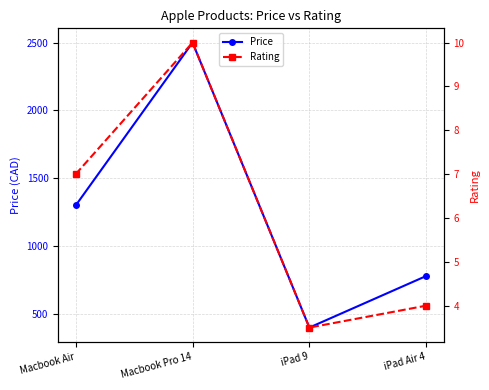

Which has a higher value, iPad Air 4 or iPad 9?

iPad Air 4